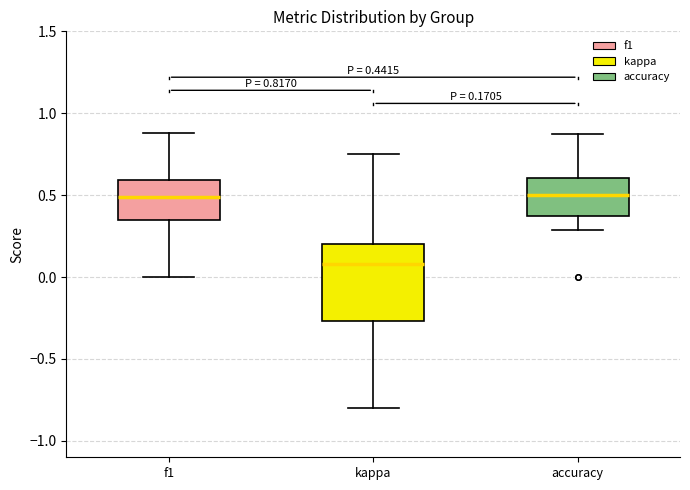

Comparing the boxes themselves (not the whiskers), which one is the tallest?

kappa